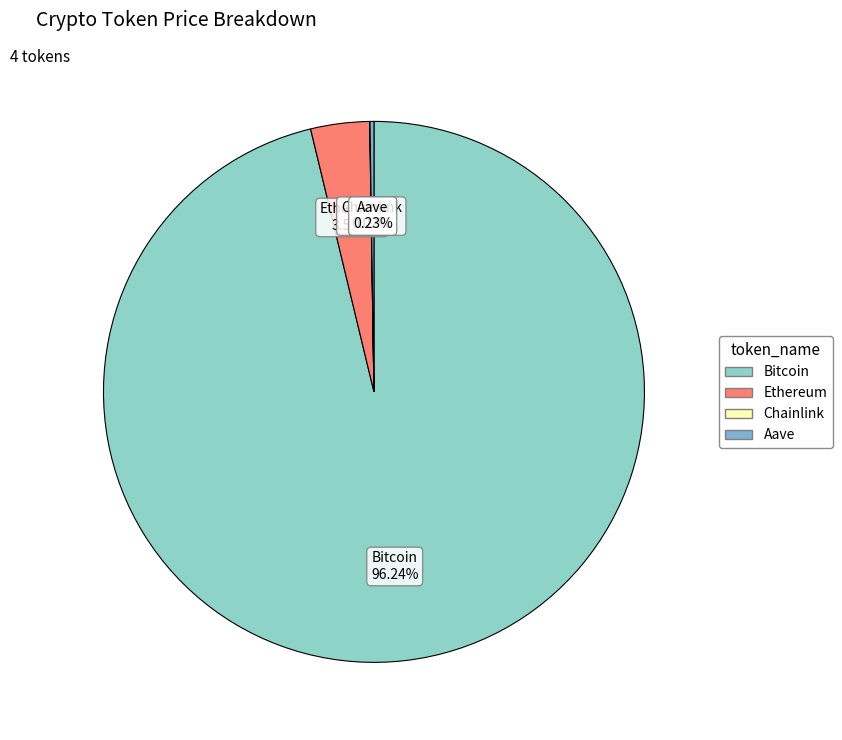

Which slice represents more than half of the pie?

Bitcoin